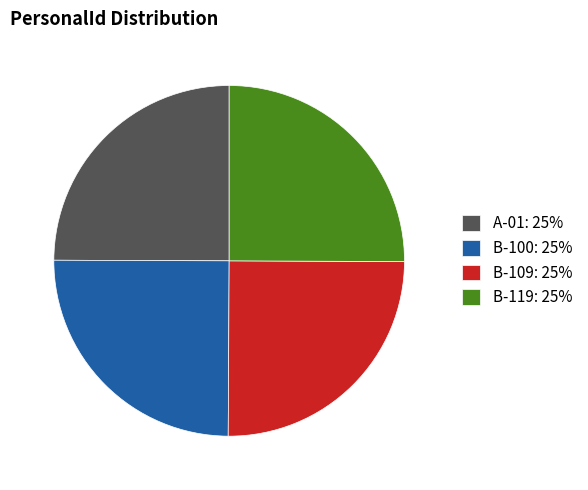

Is there any slice that represents more than half of the pie?

No